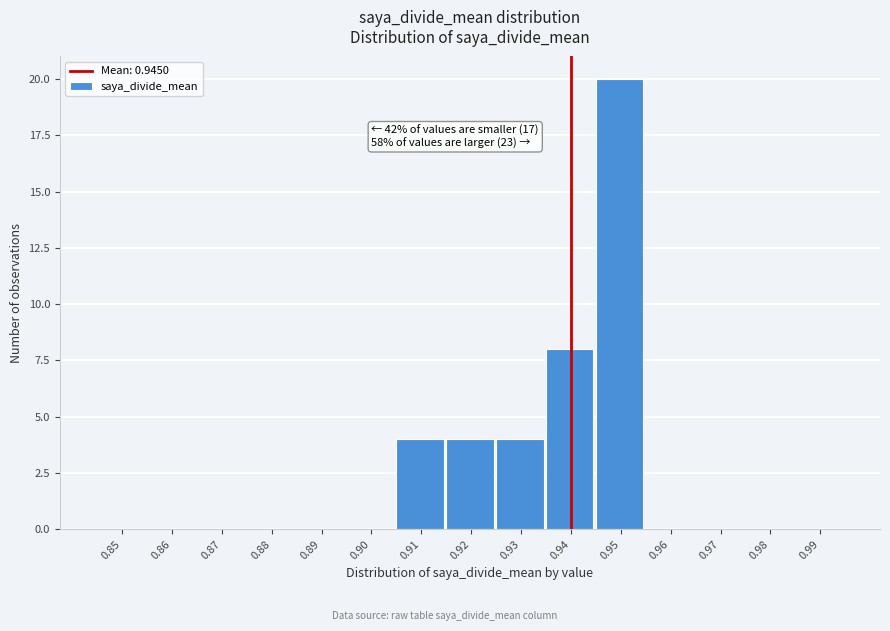

Reading left to right, extract all data points from this chart.

0.85=0	0.86=0	0.87=0	0.88=0	0.89=0	0.90=0	0.91=4	0.92=4	0.93=4	0.94=8	0.95=20	0.96=0	0.97=0	0.98=0	0.99=0